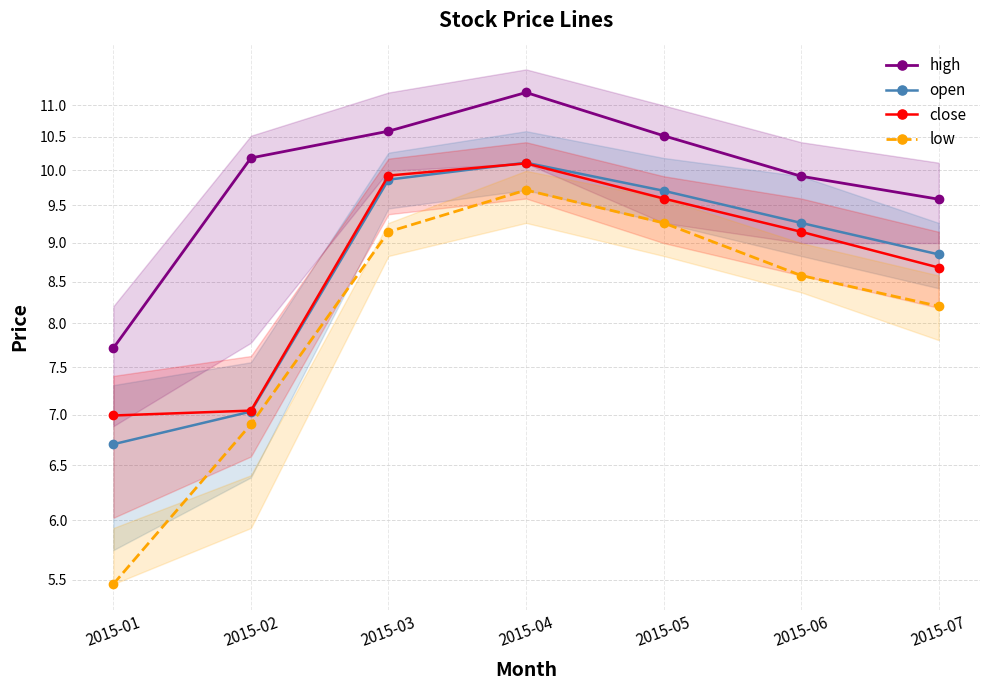

Where is the first local maximum for open?

2015-04